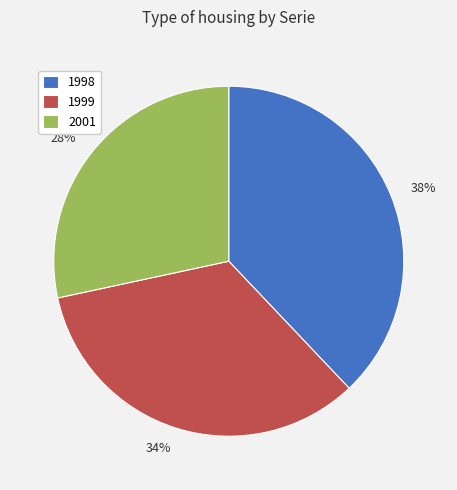

To the nearest percent, what is the average slice percentage?

33%